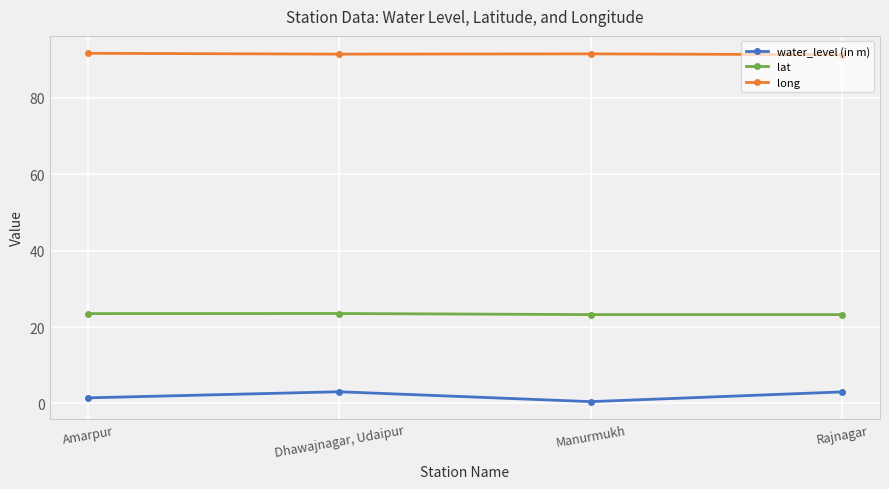

How many interior local peaks does the lat series have?

1